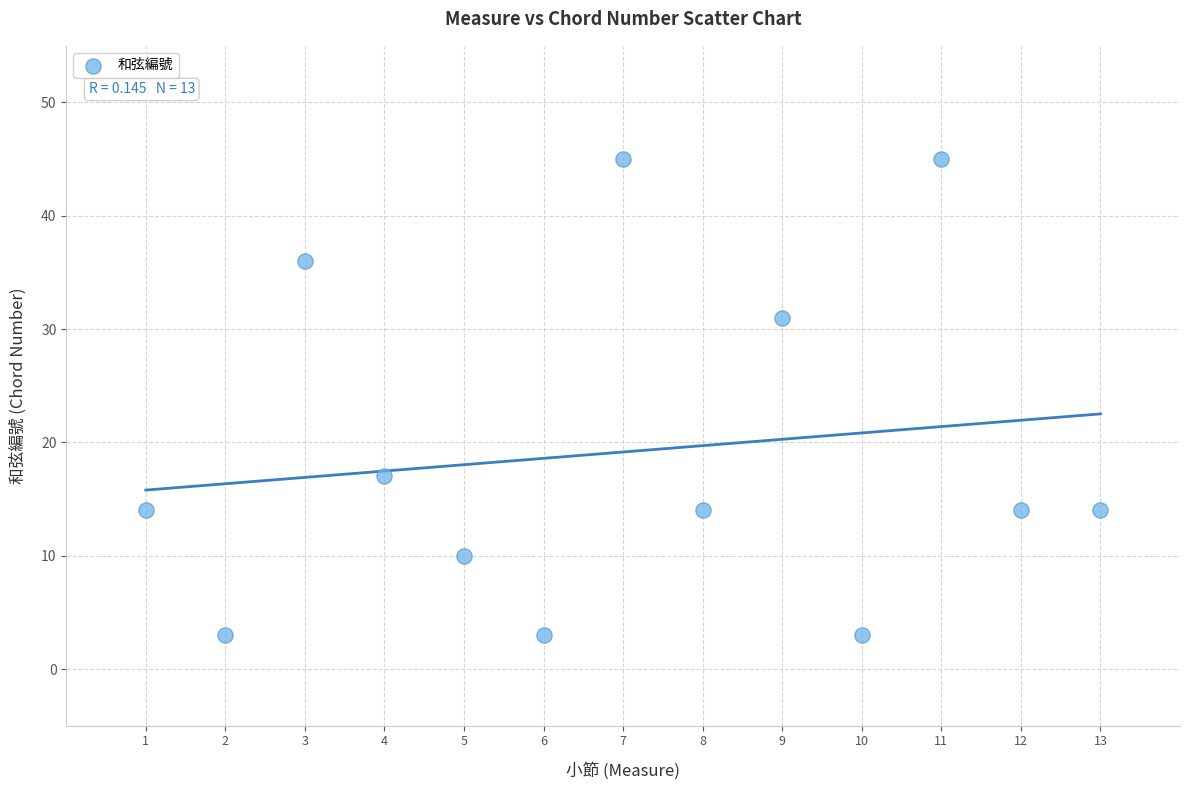

What is the range of Y values (max minus min)?

42